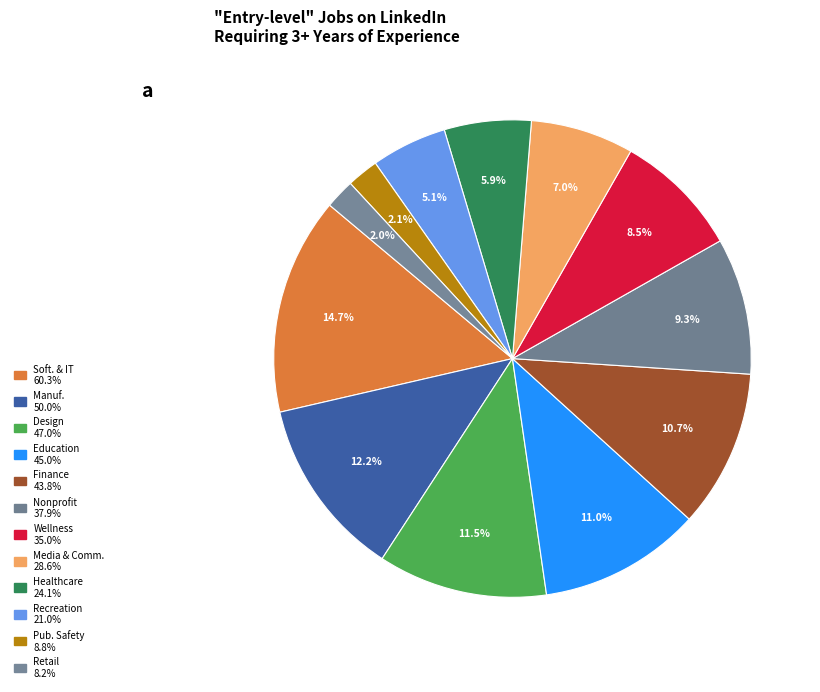

Which slice is the largest?

Software & IT Services